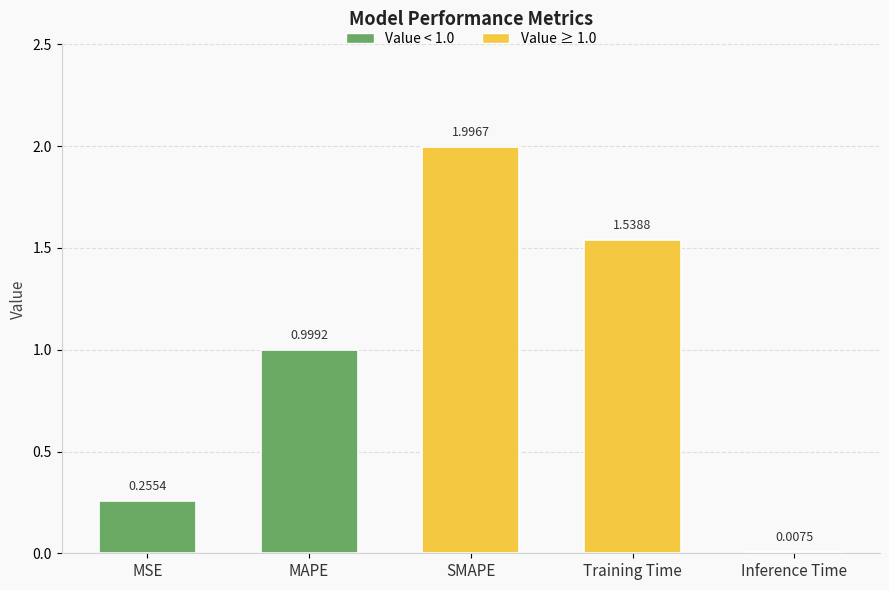

Which has a higher value, Training Time or Inference Time?

Training Time